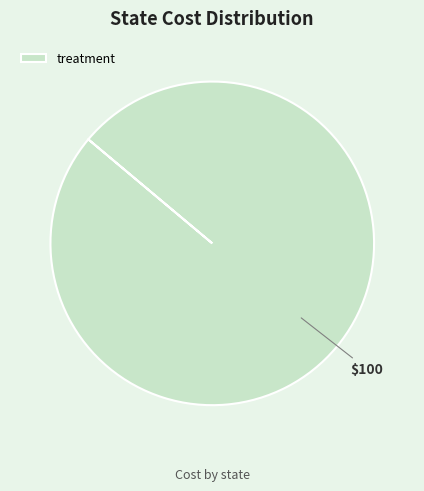

Is there a majority slice in this chart?

Yes